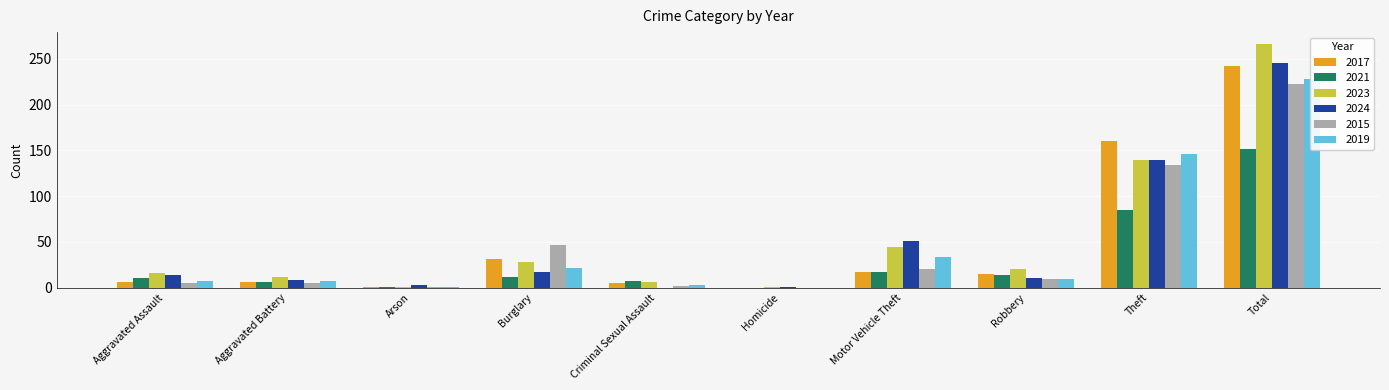

What is the sum of all 2024 values?

490